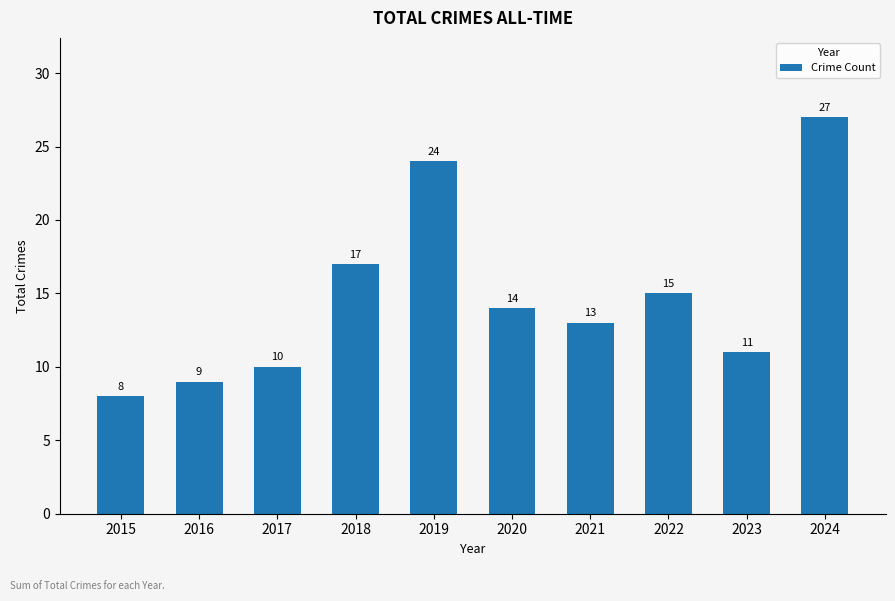

What is the ratio of the value at 2015 to the value at 2021?

0.6